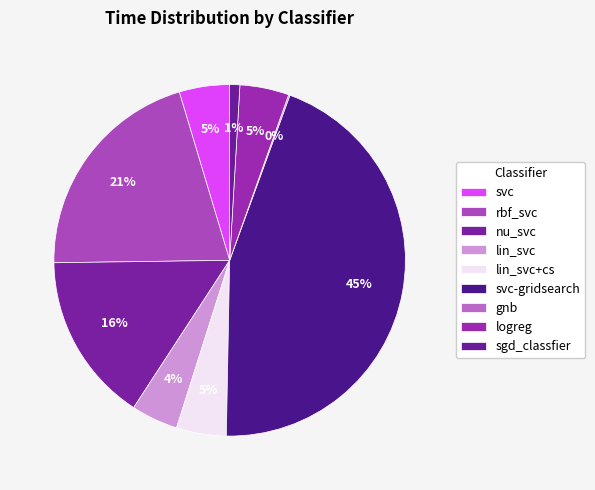

What is the ratio of the value at svc to the value at nu_svc?

0.3